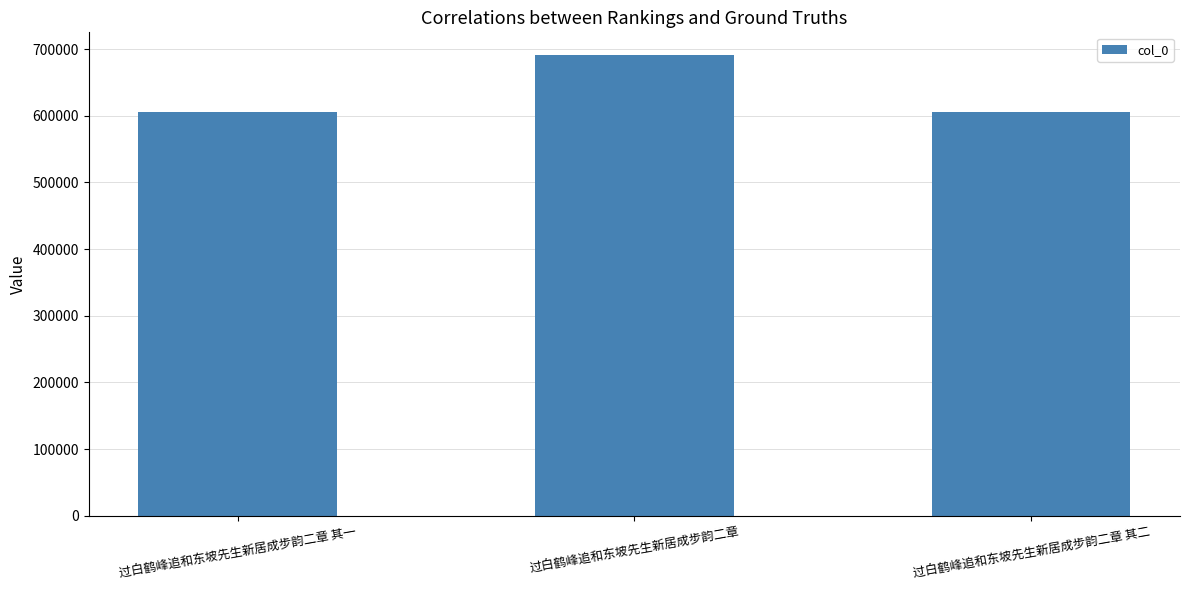

Where is the data nearest to the value 647714?

过白鹤峰追和东坡先生新居成步韵二章 其二